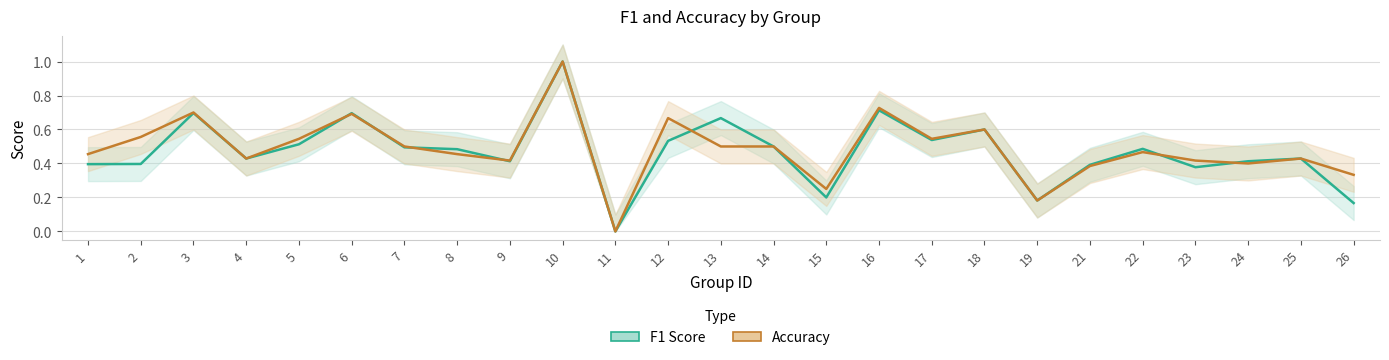

How many Accuracy values are between 0 and 1?

25